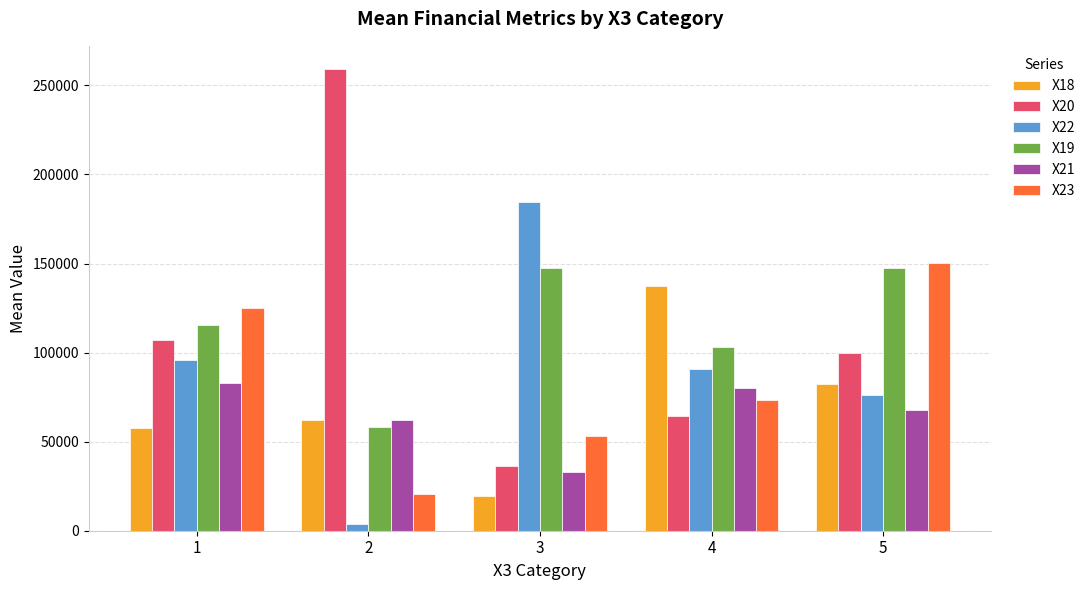

What is the highest value of the X19 series?

147432.0